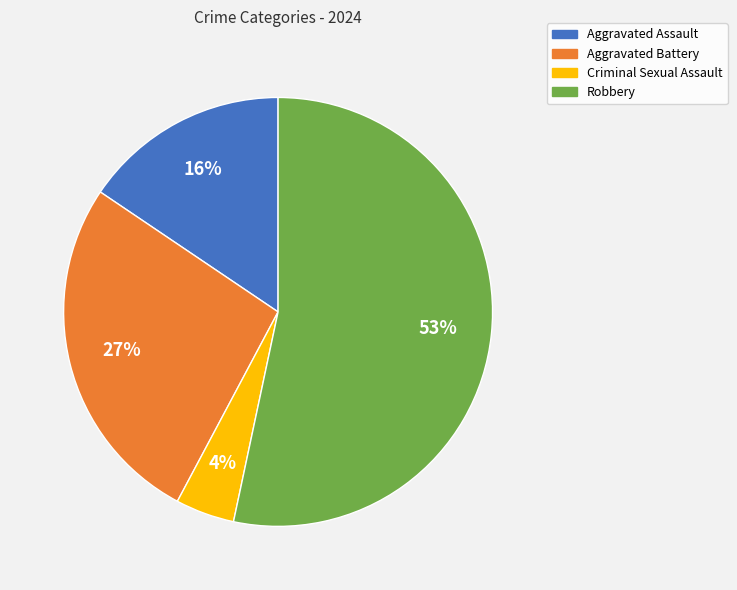

To the nearest percent, what is the difference between the largest and smallest slice percentages?

49%